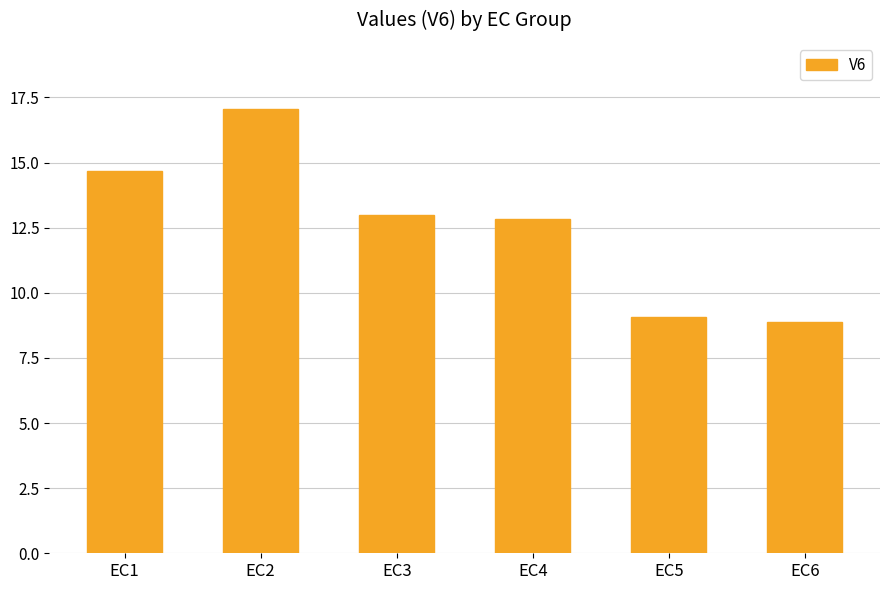

The chart shows a value of 19.5 at EC4. True or false?

False